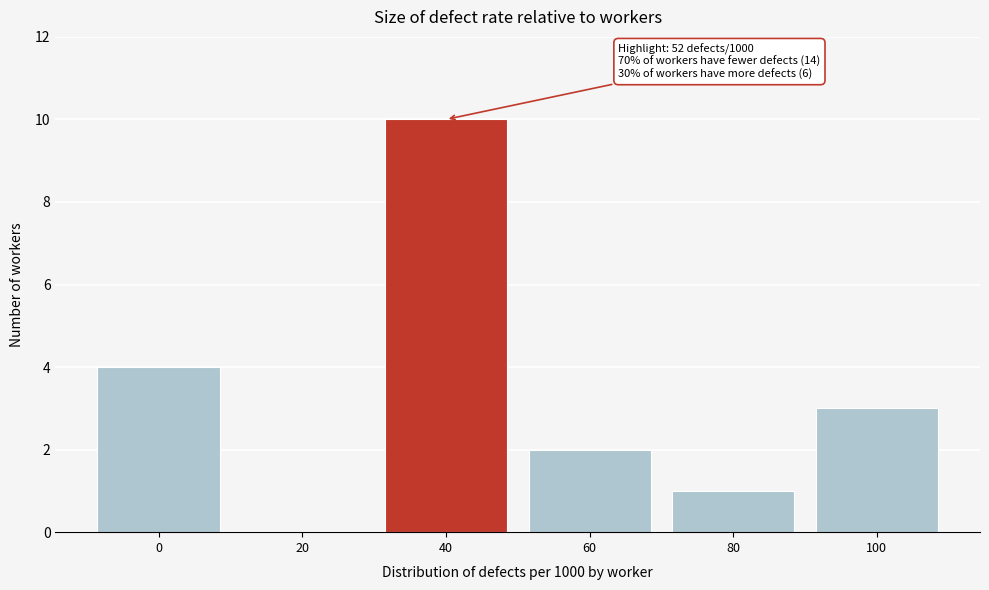

Reading right to left, list all the values displayed in this chart.

100=3	80=1	60=2	40=10	20=0	0=4